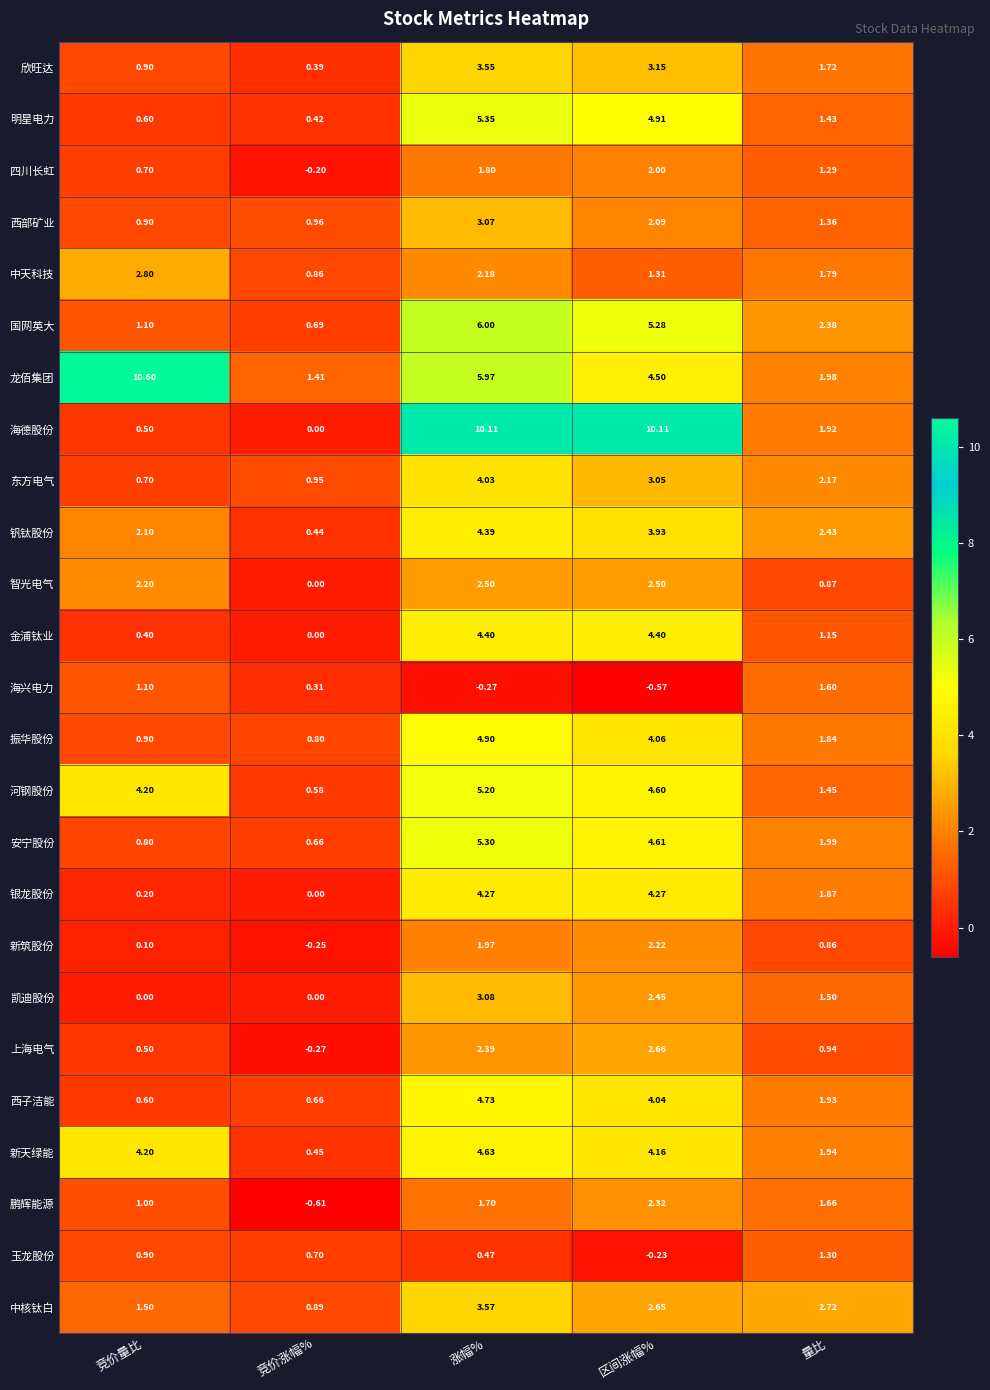

How many data points in 河钢股份 are above 4?

3